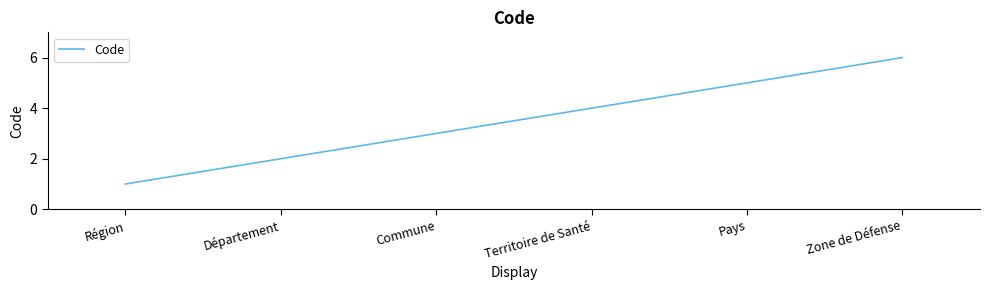

What is the difference between the values at Commune and Département?

1